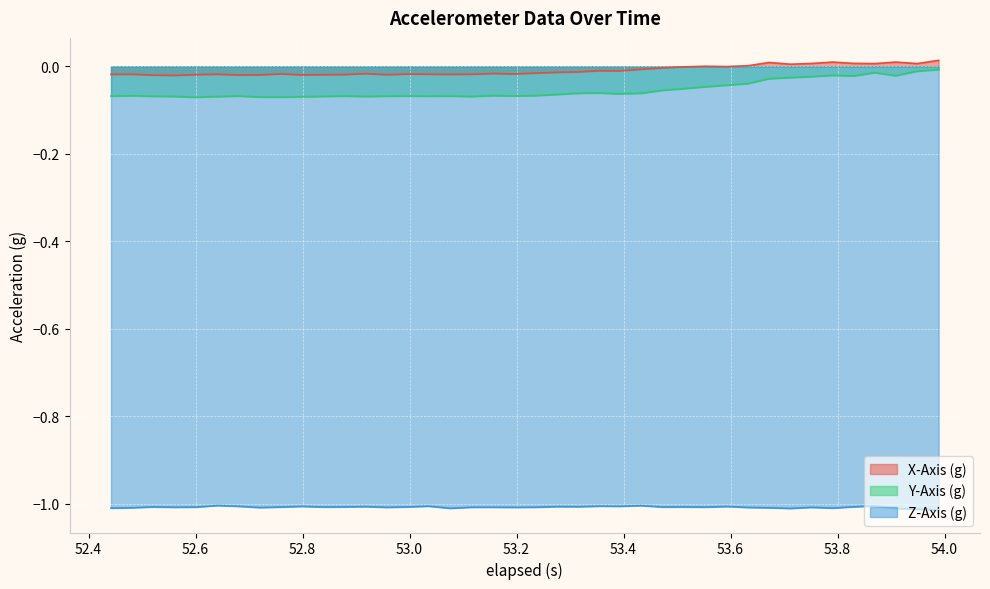

True or false: X-Axis (g) and Z-Axis (g) cross at least once.

False